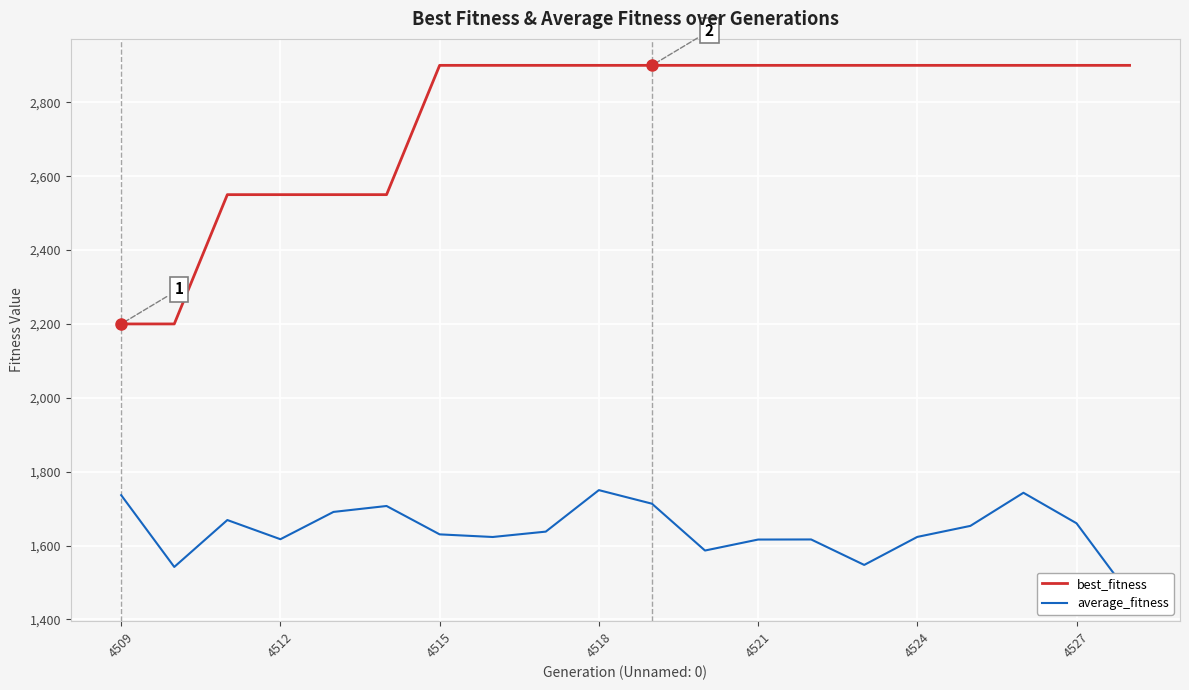

What is the maximum value for best_fitness?

2900